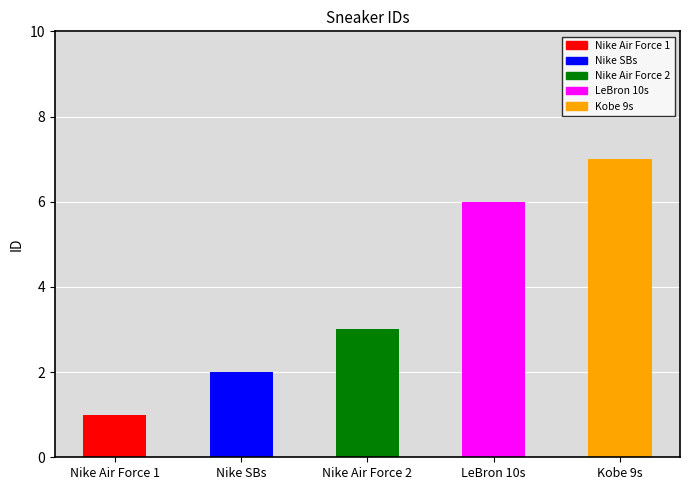

Rank the categories by value from lowest to highest.

Nike Air Force 1, Nike SBs, Nike Air Force 2, LeBron 10s, Kobe 9s